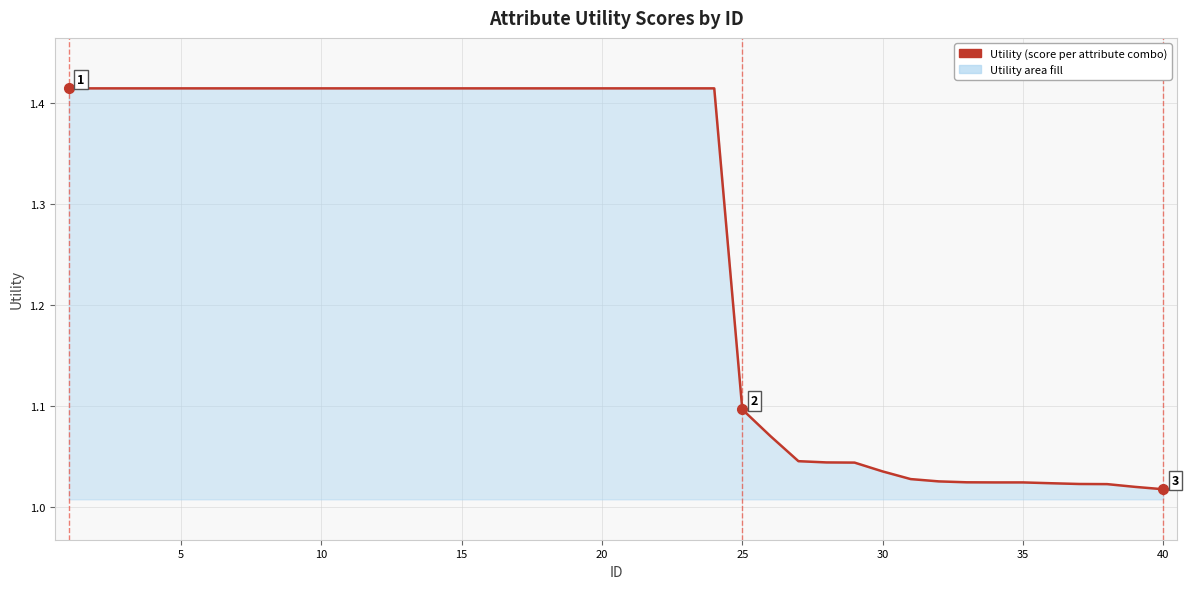

What is the difference between the maximum and minimum values?

0.4